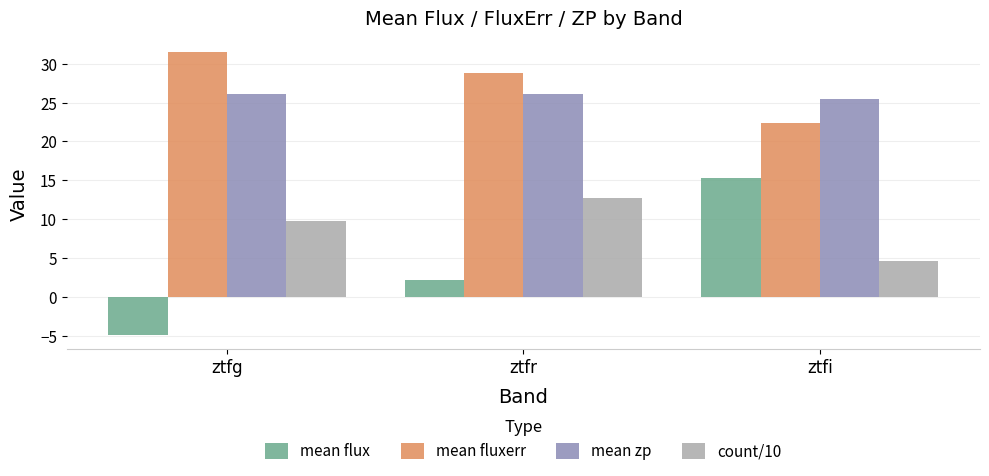

What is the total value across all series at ztfi?

67.8